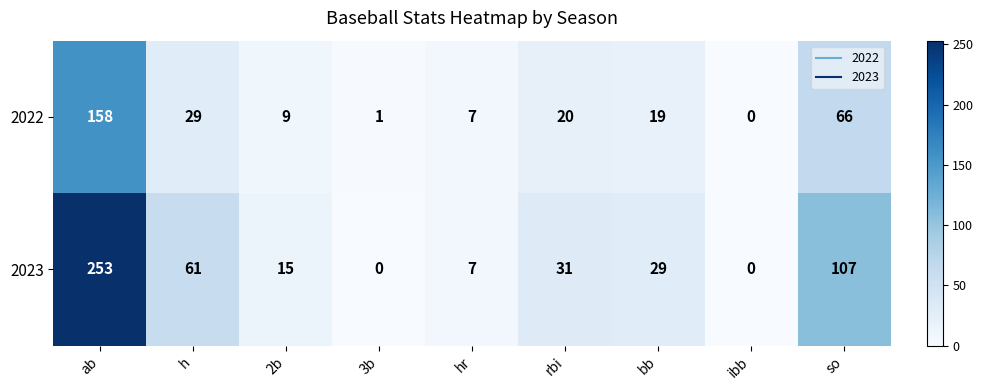

What is the approximate value of 2023 at so, to the nearest 50?

100